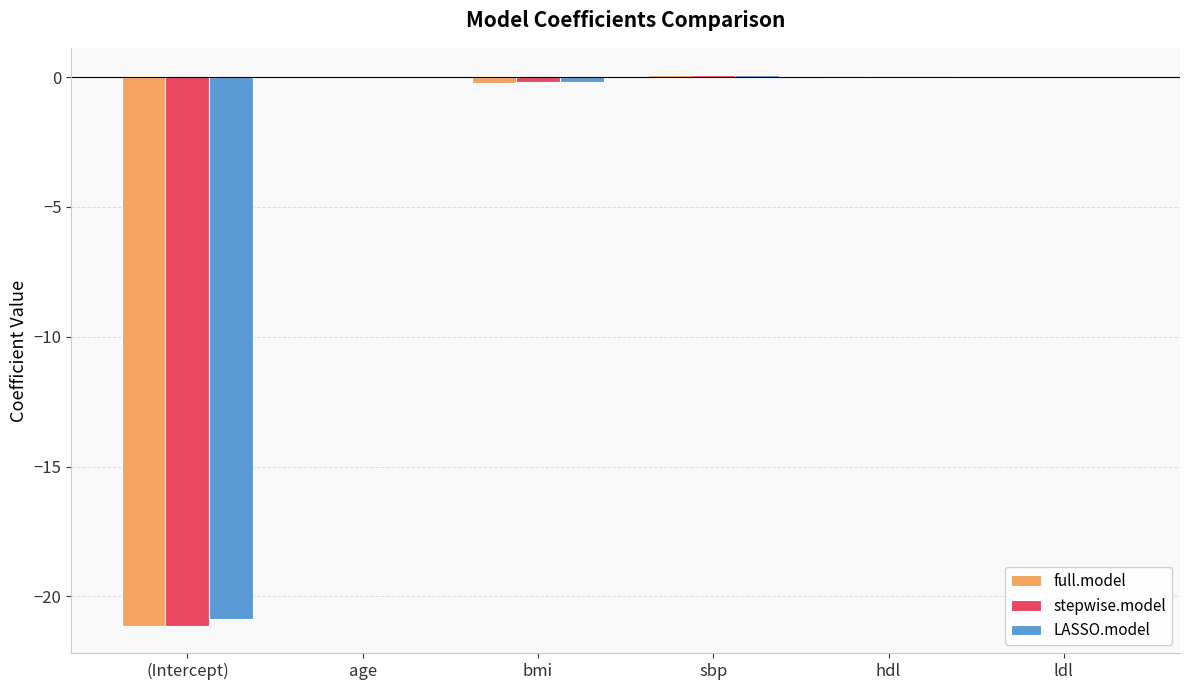

What is the sum of all full.model values?

-21.3